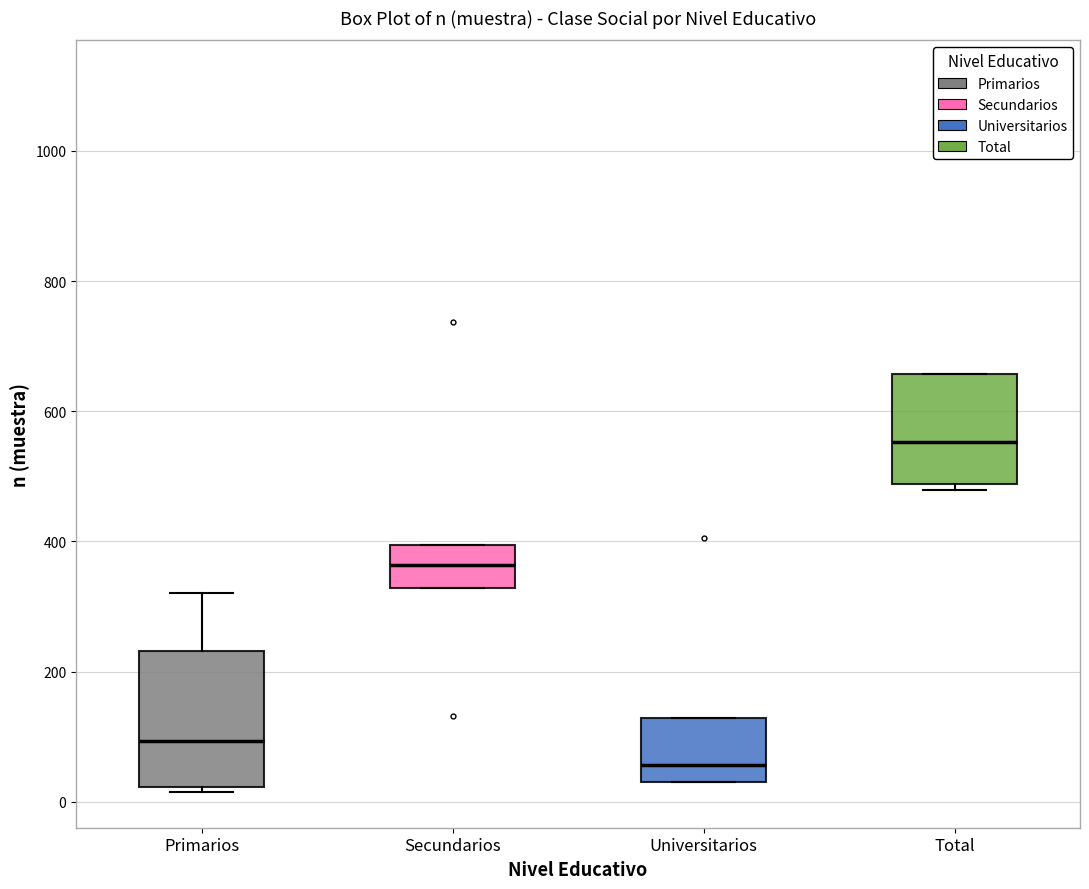

Which box has the lowest median line?

Universitarios